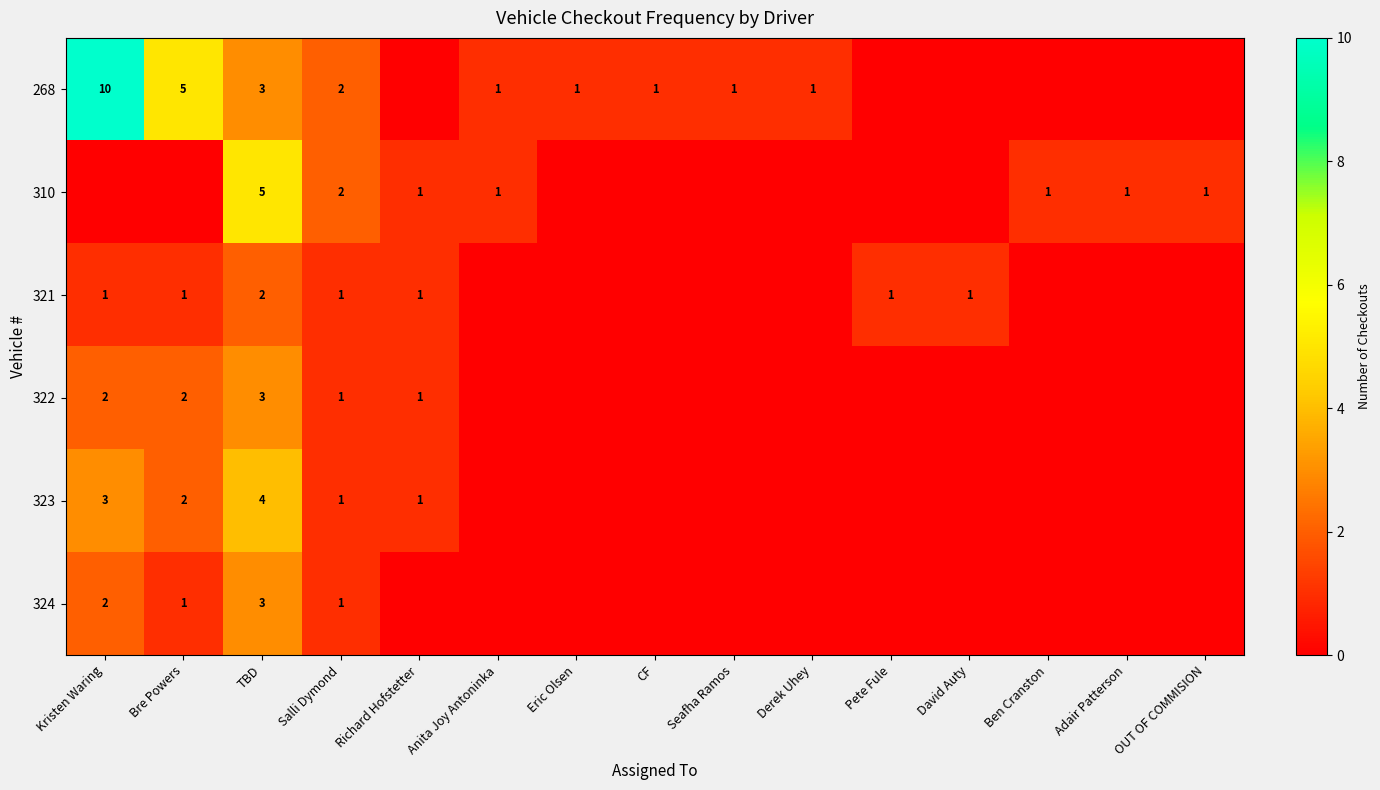

What is the sum of the 268 values at Salli Dymond and Eric Olsen?

3